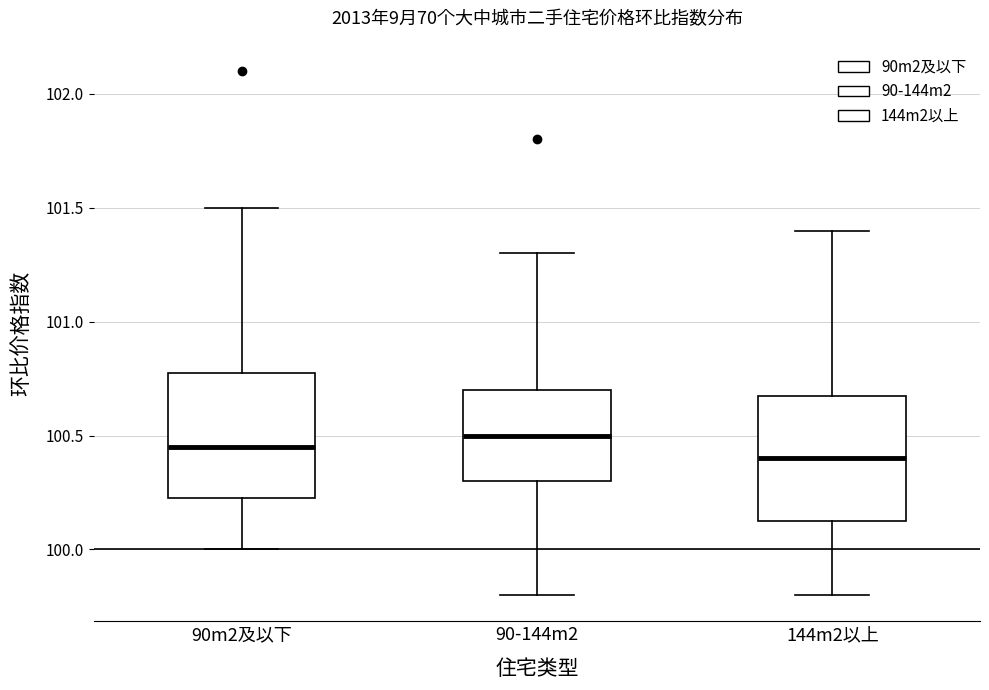

Reading left to right, read every box against the y-axis: the position of its median line, the range the box covers, and the ends of its whiskers. The values are not printed on the chart, so give them approximately, as read against the axis.

90m2及以下: median 100.45, box 100.25 to 100.80, whiskers 100.00 to 101.50
90-144m2: median 100.50, box 100.30 to 100.70, whiskers 99.80 to 101.30
144m2以上: median 100.40, box 100.15 to 100.70, whiskers 99.80 to 101.40